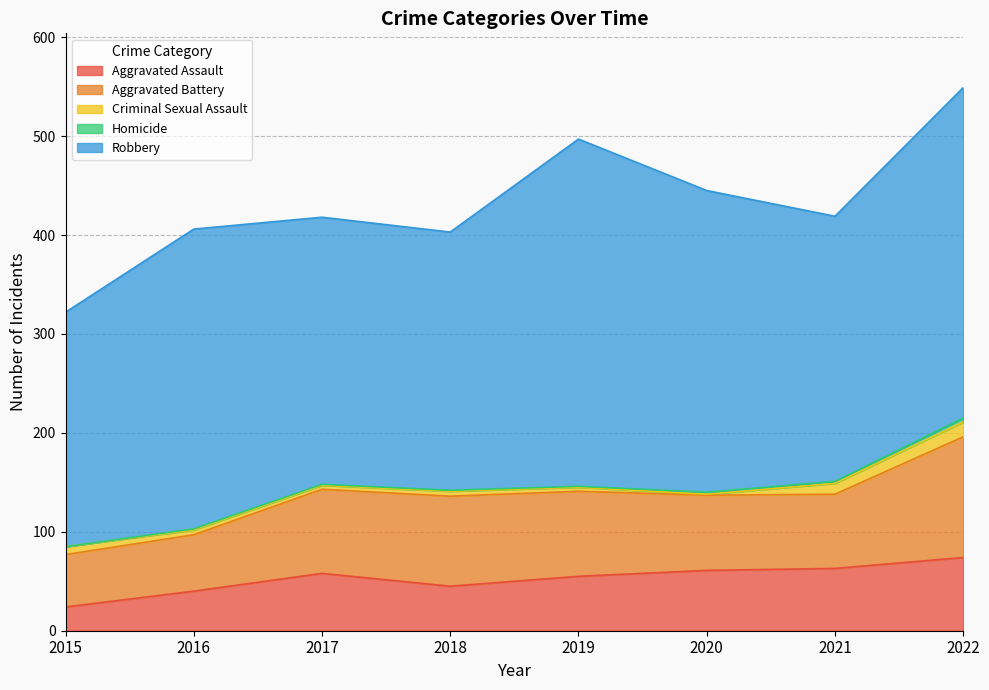

How many values in the Homicide series exceed 1?

3